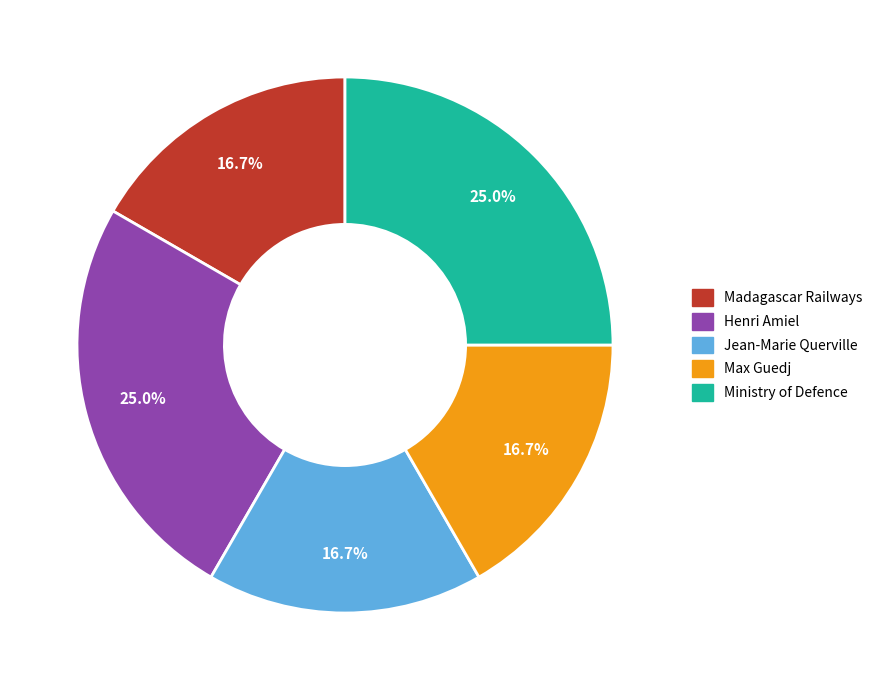

Between Ministry of Defence and Max Guedj, which is larger?

Ministry of Defence